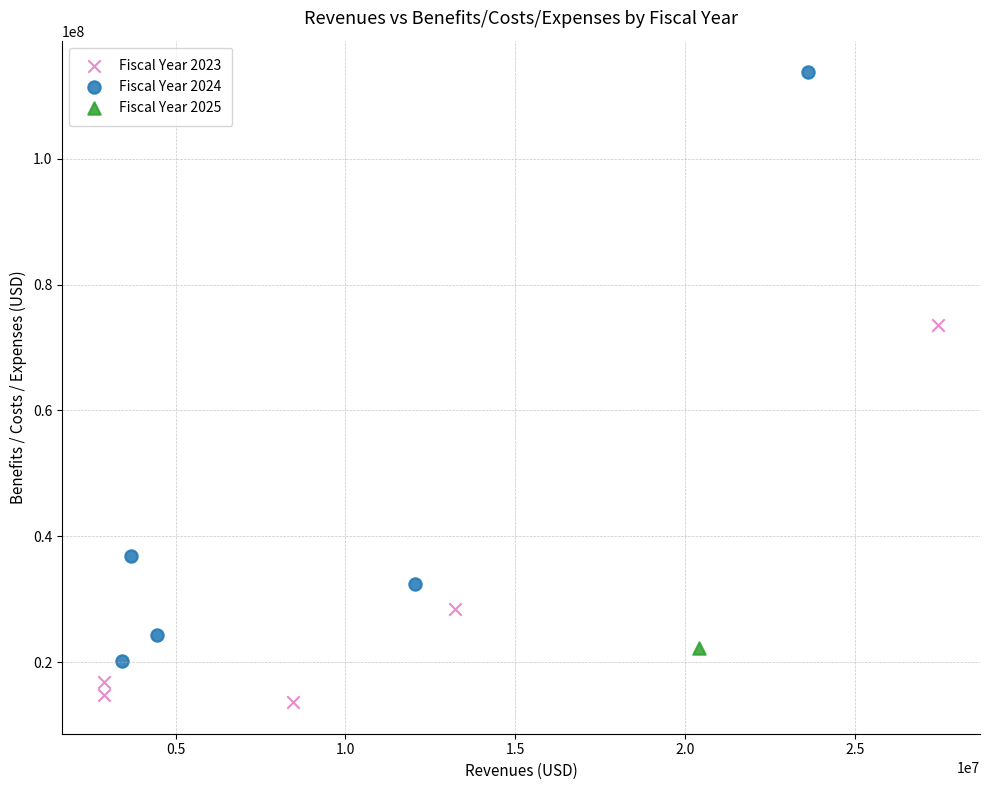

What are all the series names shown in the legend?

Fiscal Year 2023, Fiscal Year 2024, Fiscal Year 2025